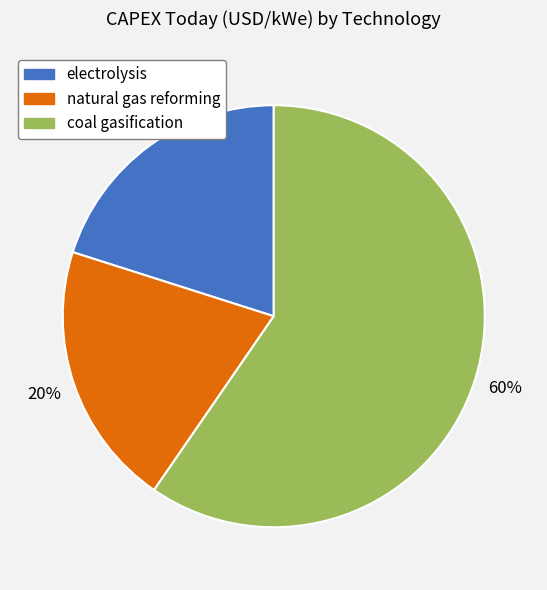

Which category has the biggest portion of the pie?

coal gasification